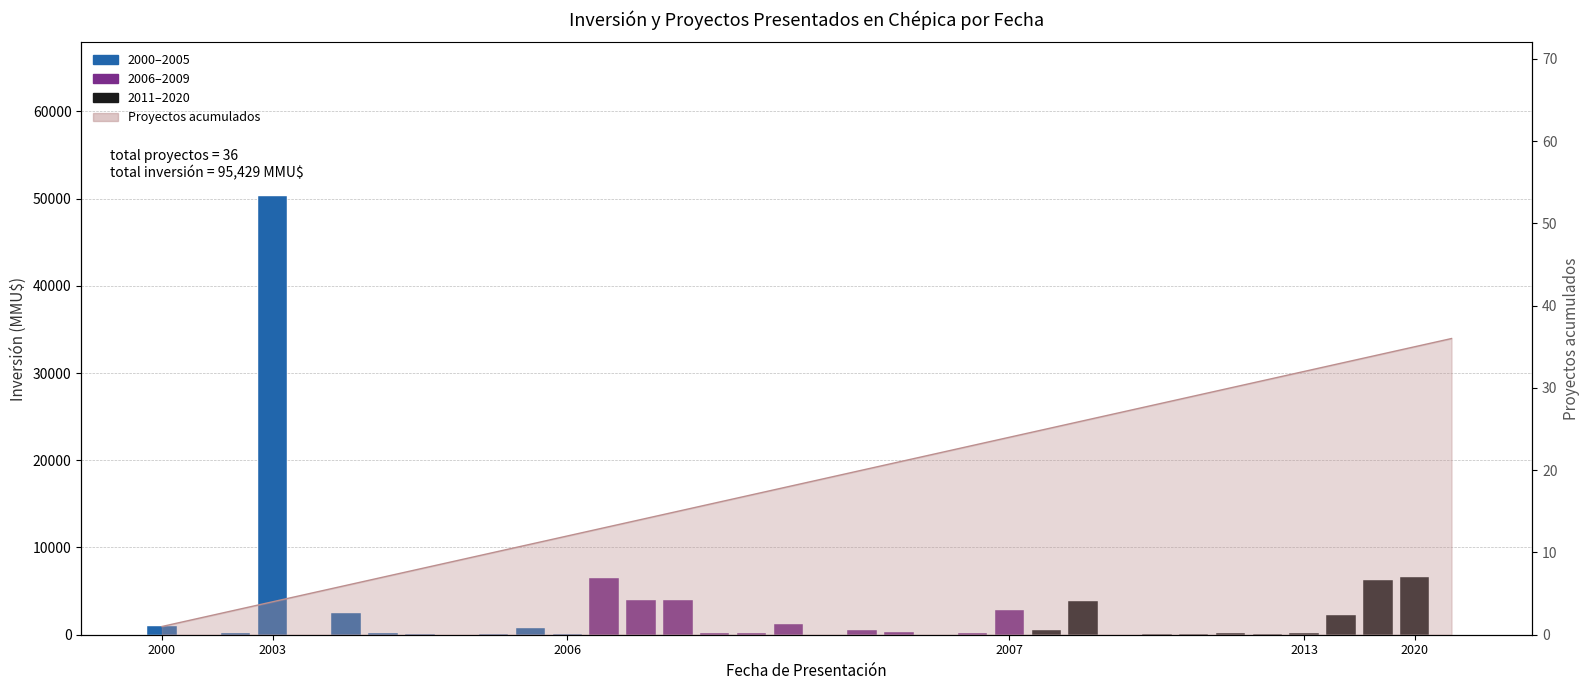

How many data points does each series have?

36